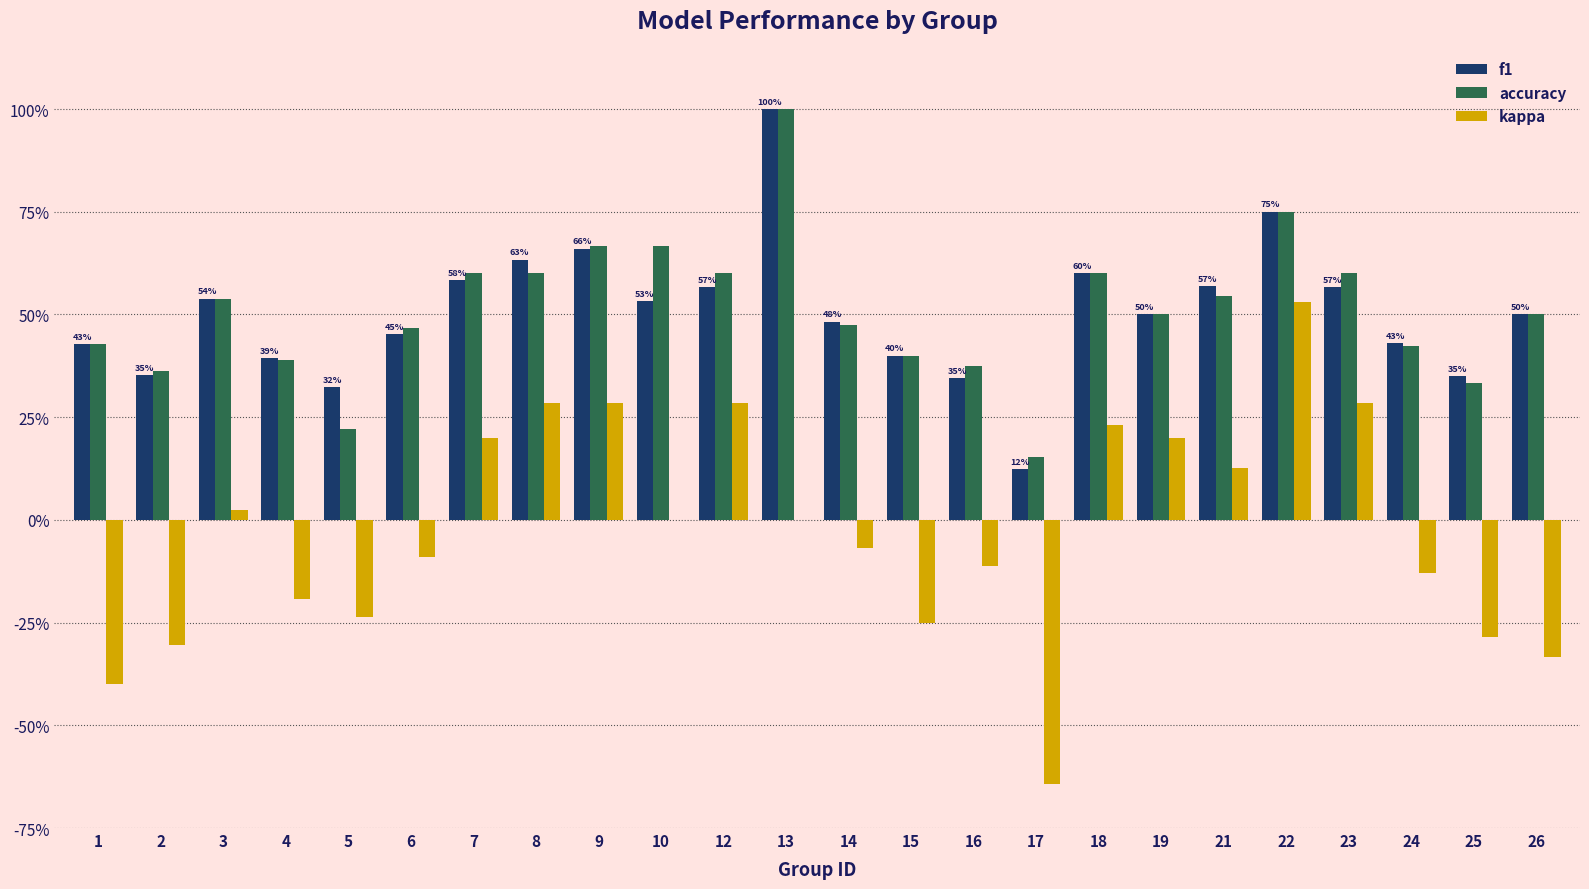

At which label is accuracy closest to 0?

17